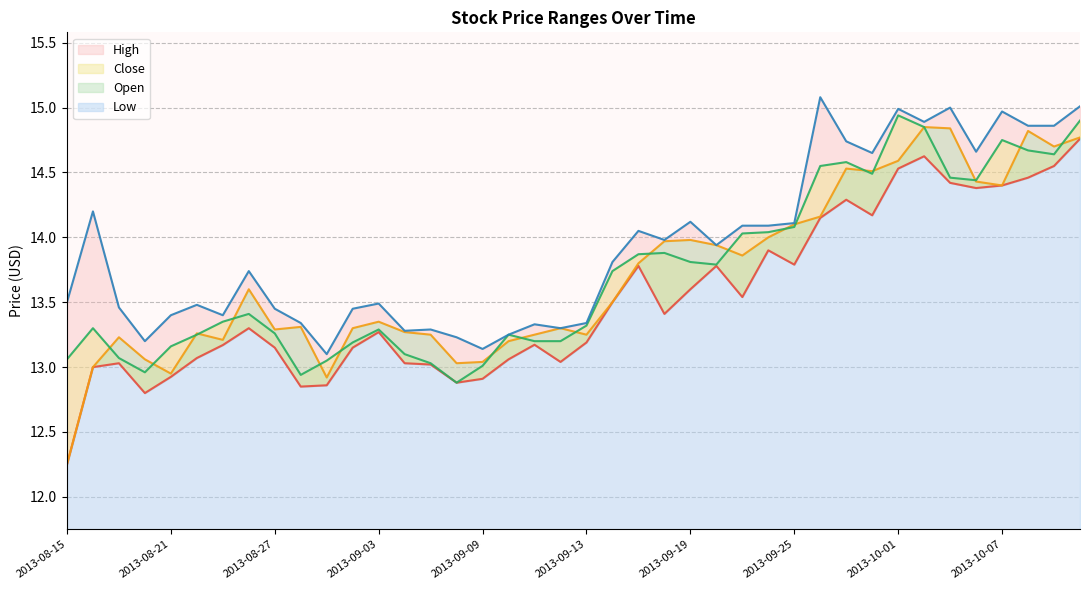

Where is the first local minimum for Close?

2013-08-20